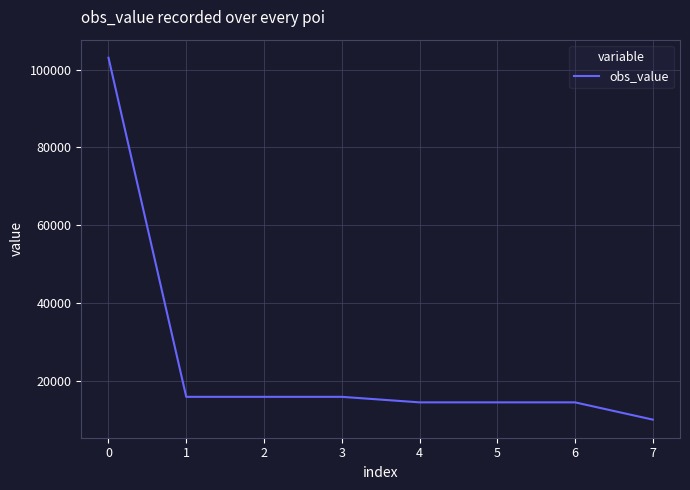

How many values are below 16010?

4